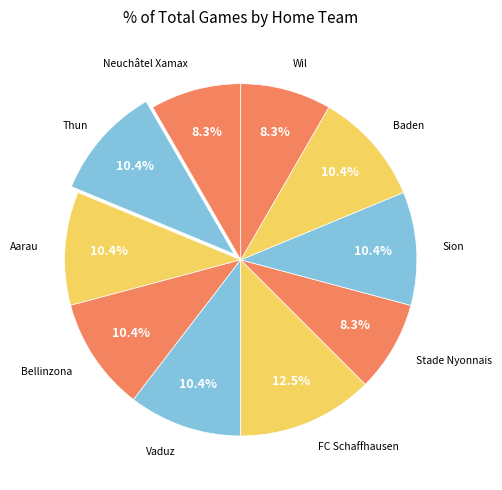

How many segments does this pie chart have?

10